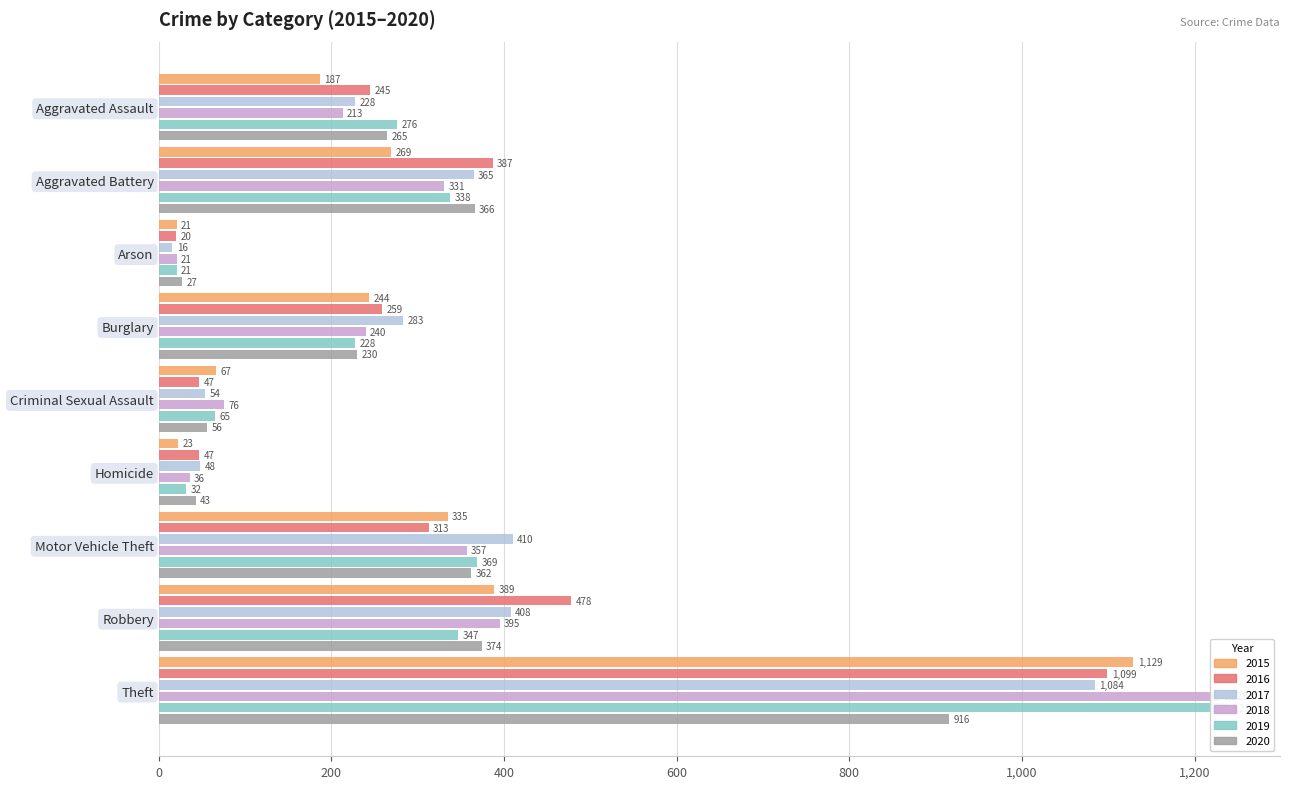

What are all the series names shown in the legend?

2015, 2016, 2017, 2018, 2019, 2020